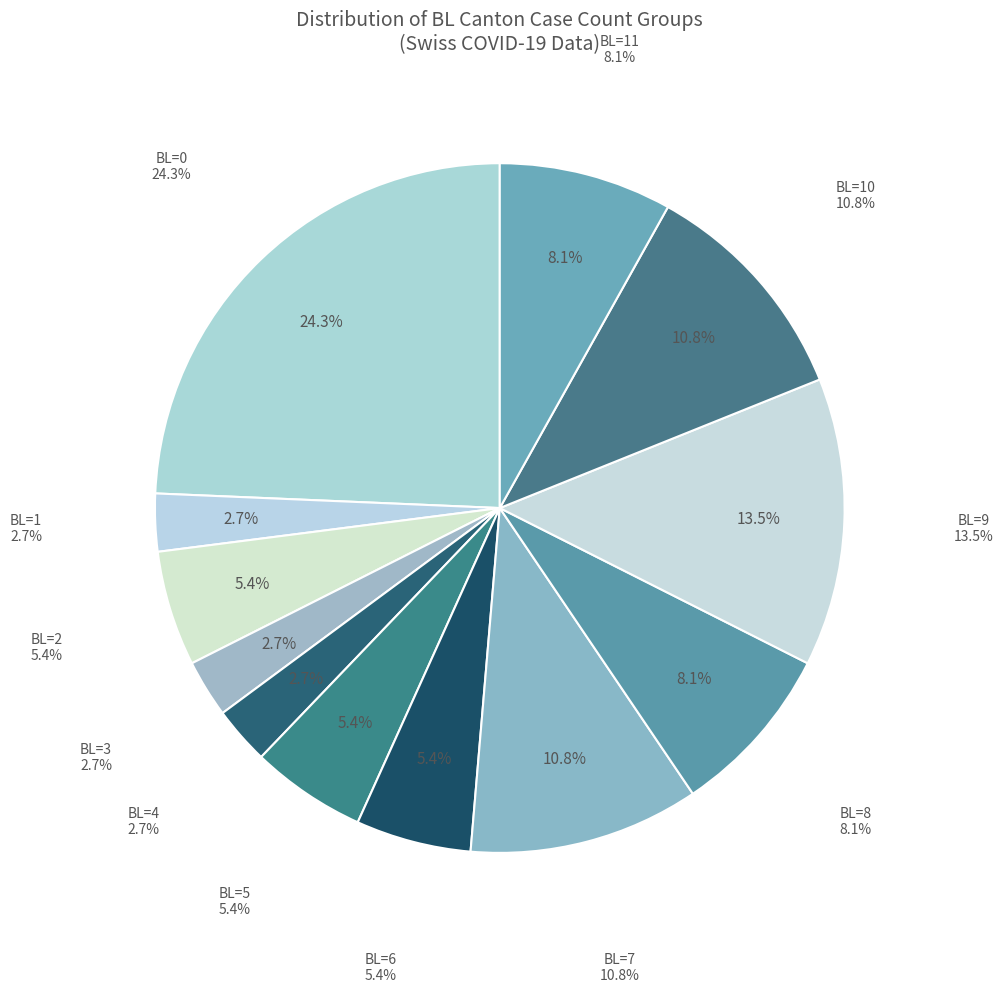

Is there a majority slice in this chart?

No